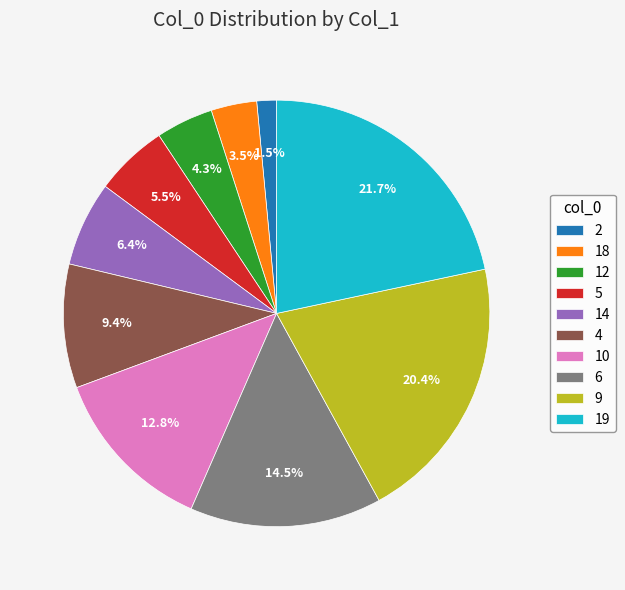

Rank the categories by value from lowest to highest.

2, 18, 12, 5, 14, 4, 10, 6, 9, 19